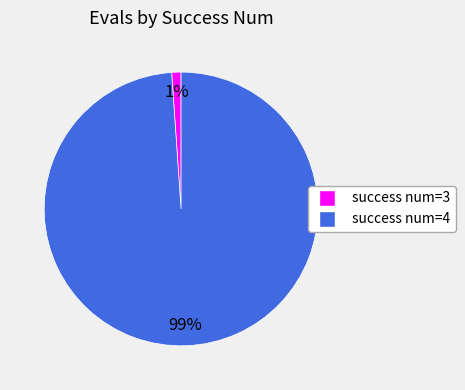

To the nearest percent, what is the average slice percentage?

50%